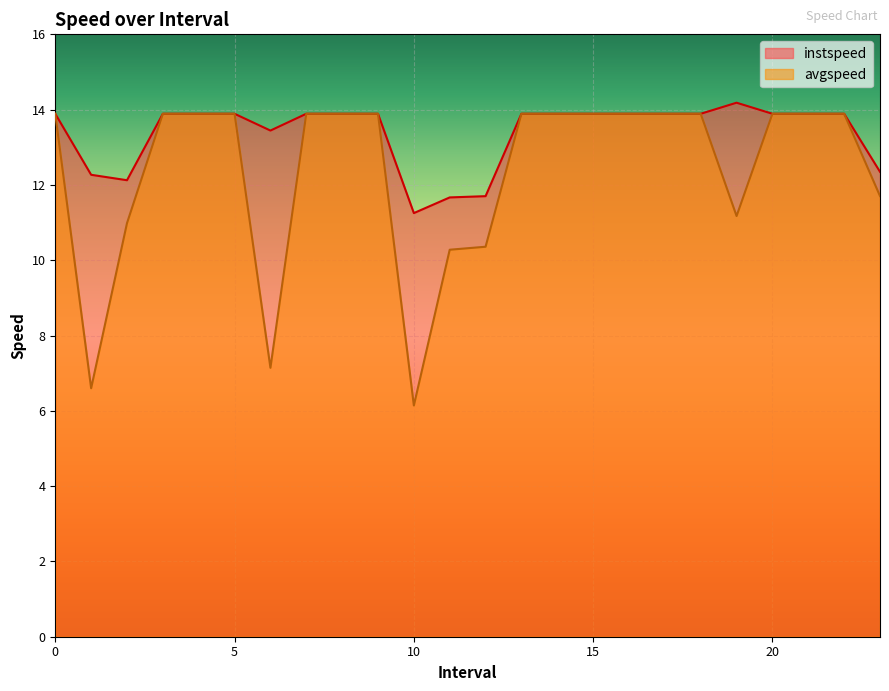

List the series in order of their peak value, highest first.

instspeed, avgspeed